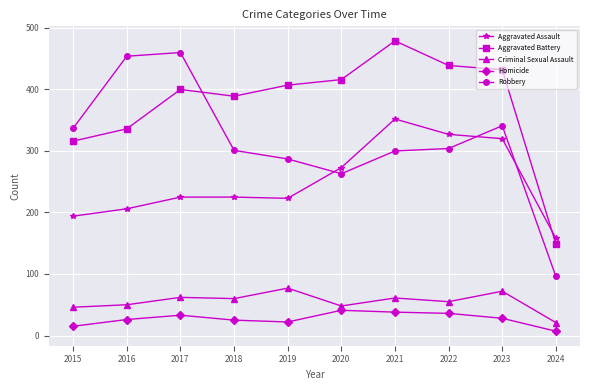

How many data points in Robbery are less than 304?

5